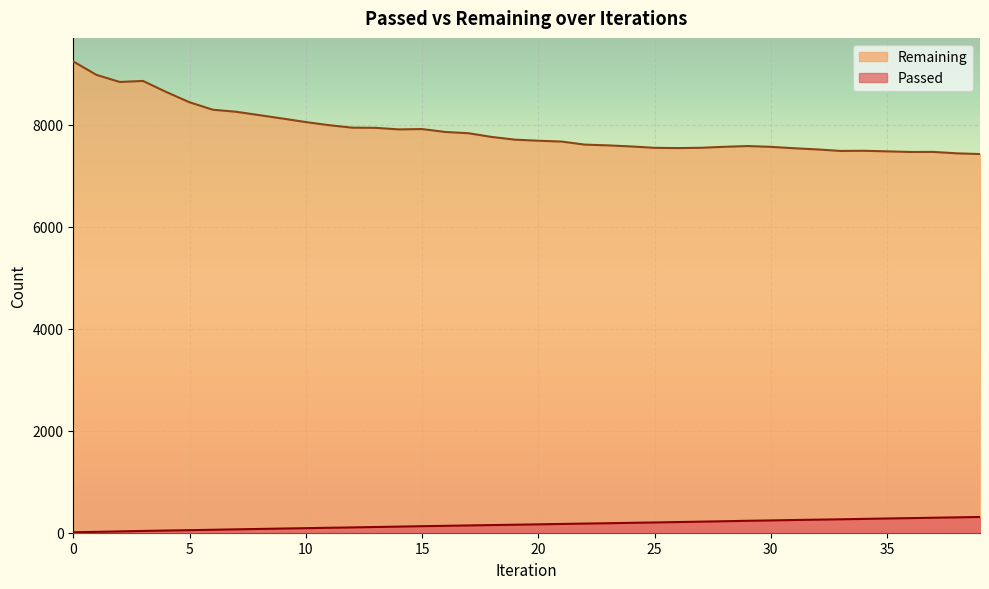

What is the sum of all Remaining values?

315427